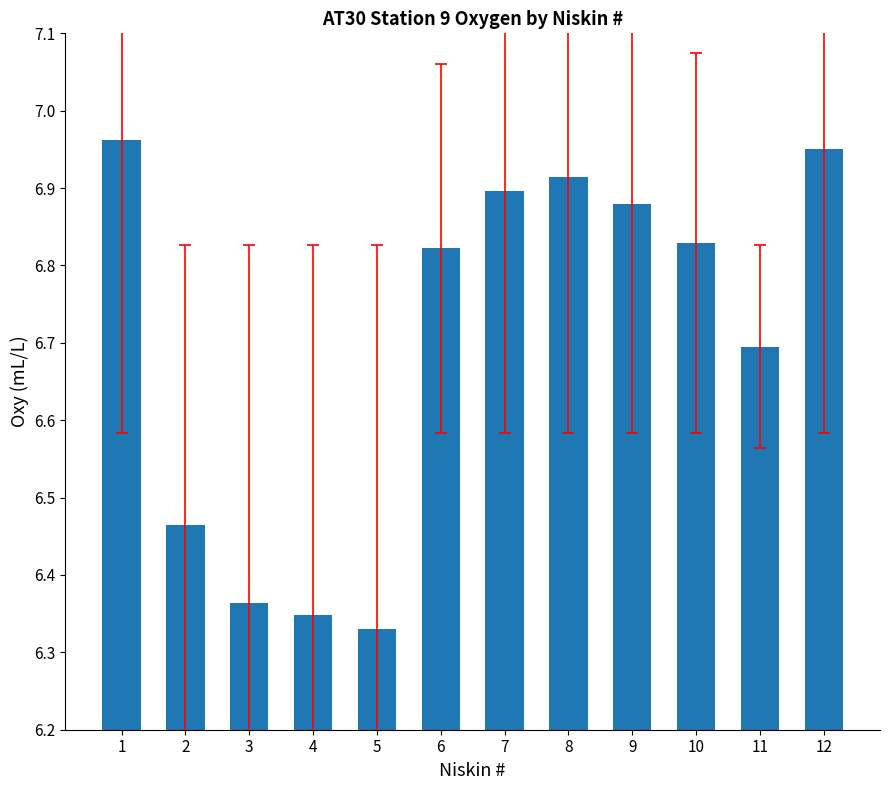

What is the ratio of the value at 4 to the value at 12?

0.9